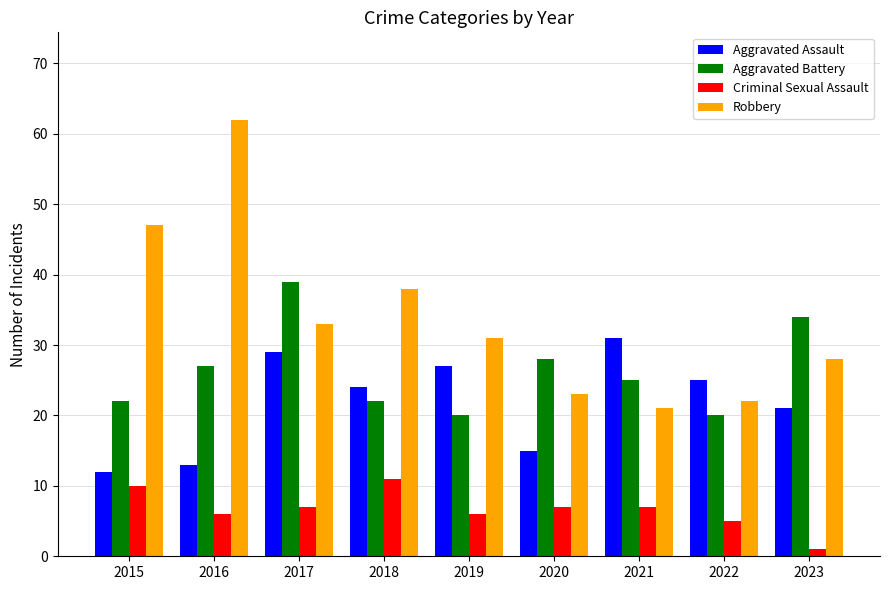

Reading left to right, list all the values displayed in this chart.

Aggravated Assault: 2015=12	2016=13	2017=29	2018=24	2019=27	2020=15	2021=31	2022=25	2023=21
Aggravated Battery: 2015=22	2016=27	2017=39	2018=22	2019=20	2020=28	2021=25	2022=20	2023=34
Criminal Sexual Assault: 2015=10	2016=6	2017=7	2018=11	2019=6	2020=7	2021=7	2022=5	2023=1
Robbery: 2015=47	2016=62	2017=33	2018=38	2019=31	2020=23	2021=21	2022=22	2023=28